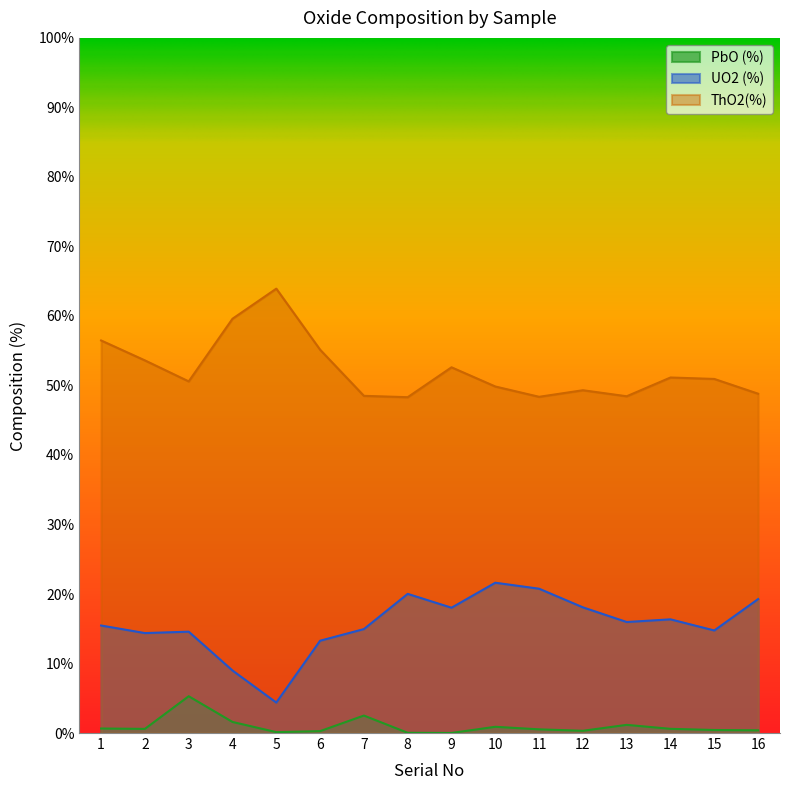

Reading right to left, list all the values displayed in this chart.

UO2 (%): 19.3	14.8	16.4	16.0	18.1	20.8	21.6	18.0	20.0	15.0	13.3	4.4	9.0	14.6	14.4	15.5
ThO2(%): 48.8	50.9	51.1	48.4	49.3	48.4	49.9	52.6	48.3	48.5	55.1	63.9	59.6	50.6	53.6	56.5
PbO (%): 0.4	0.4	0.6	1.2	0.3	0.5	0.9	0.0	0.0	2.5	0.3	0.1	1.6	5.3	0.6	0.7